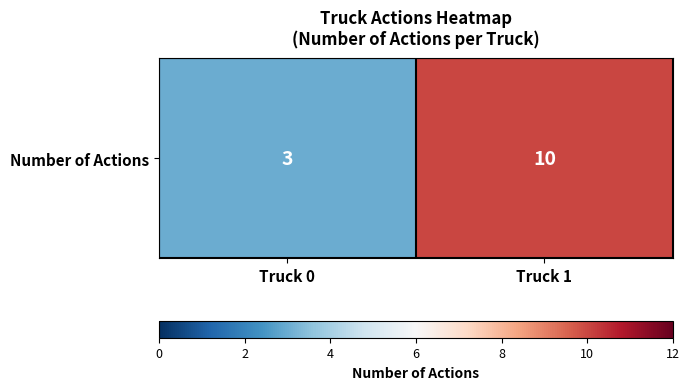

What is the change in value from Truck 0 to Truck 1?

+7